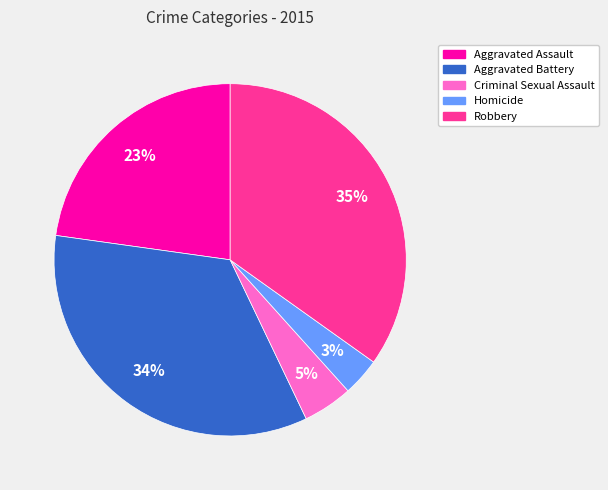

Does Homicide account for over 50% of the chart?

No